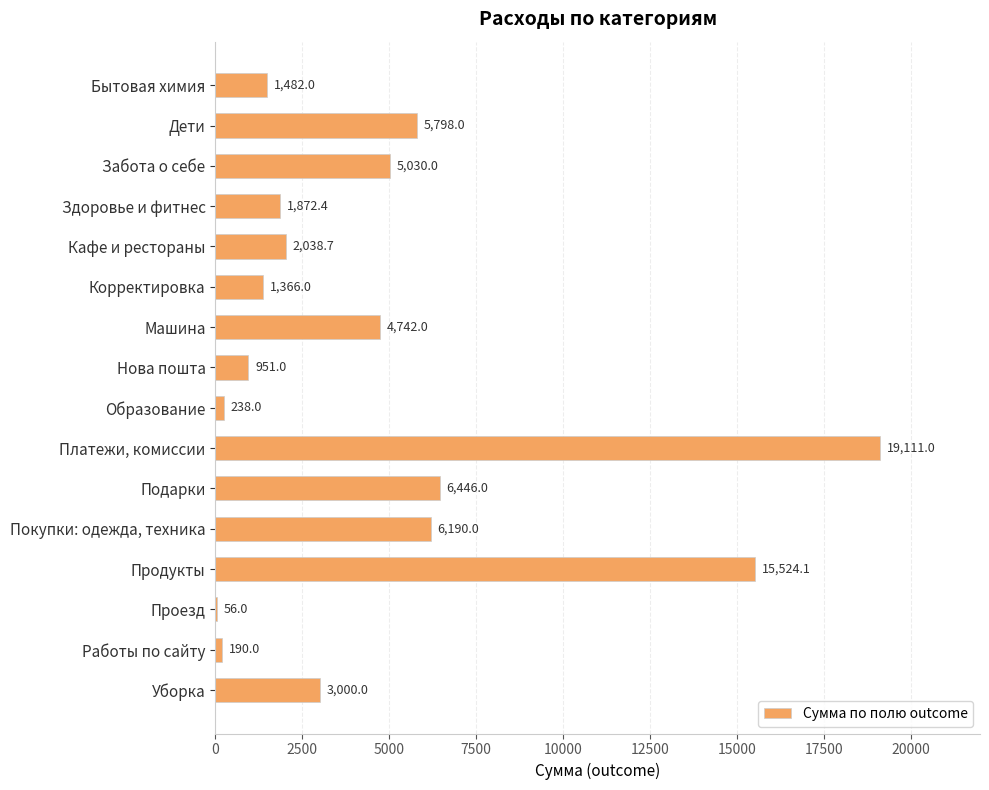

Is it true that the value at Забота о себе is 5030.0?

True